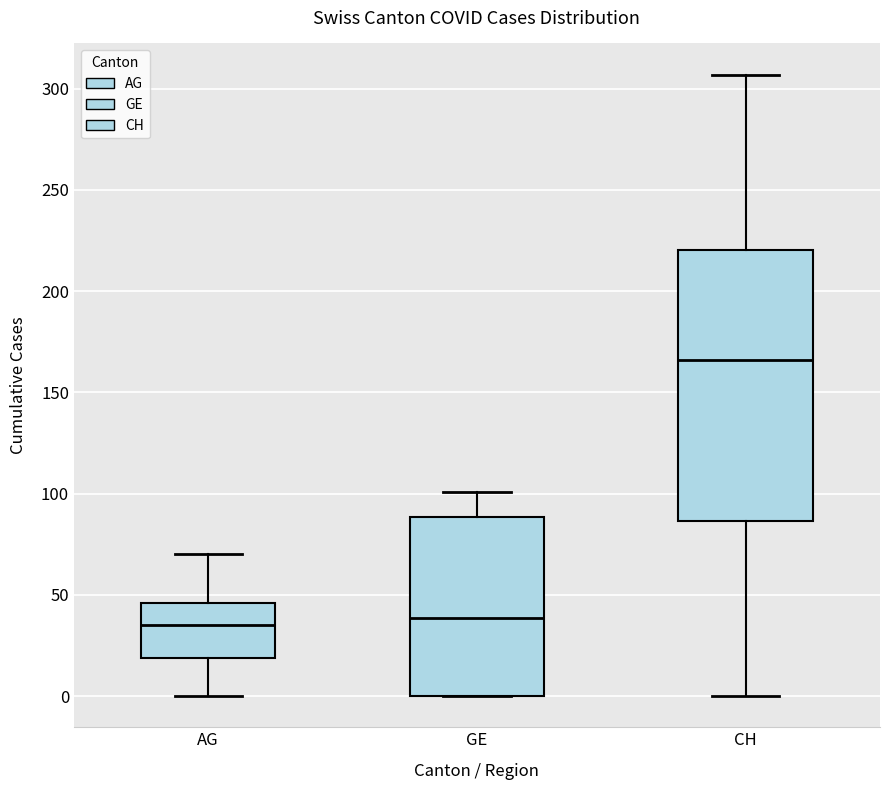

Which box is the tallest, from its lower edge to its upper edge?

CH